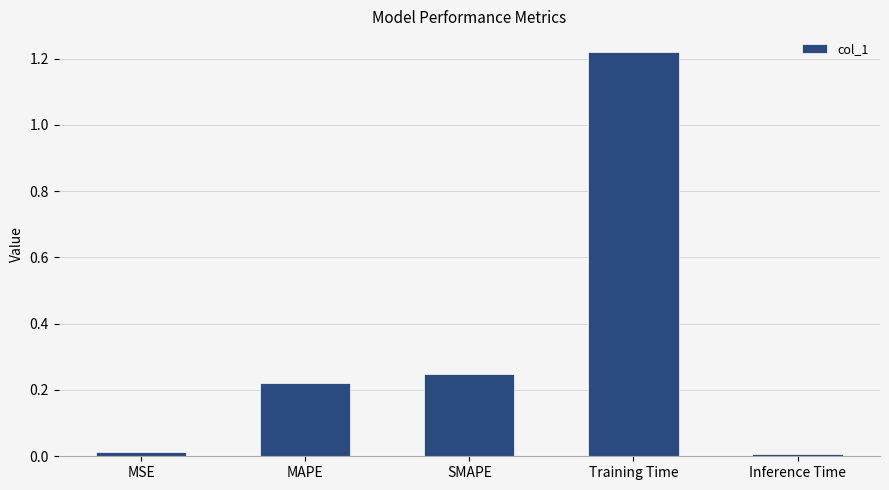

The value at Training Time is 1.6. True or false?

False